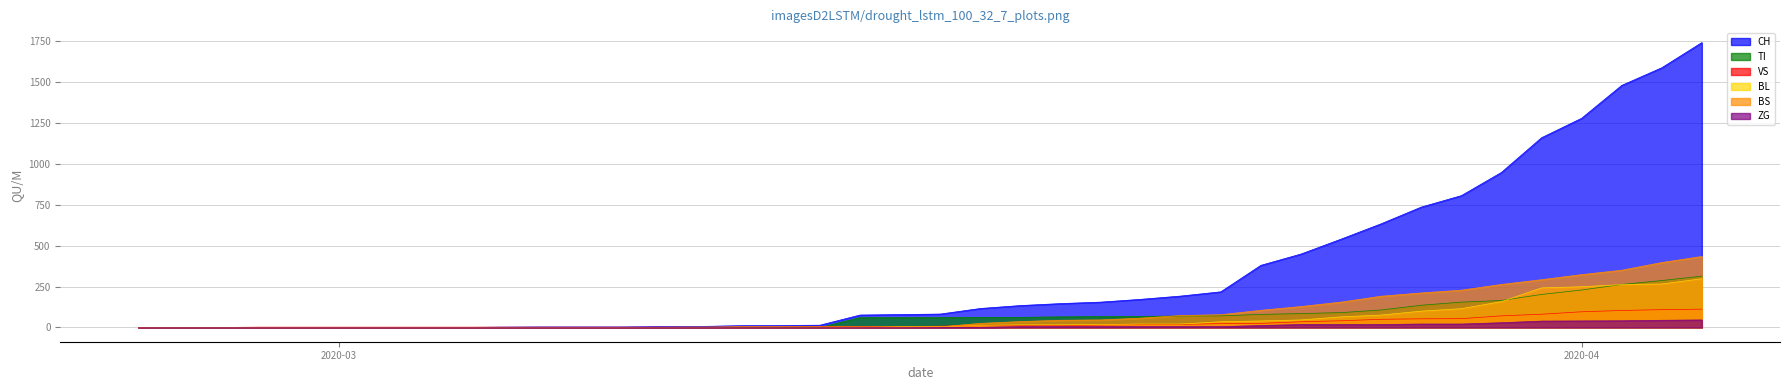

Which series has the largest total across all categories?

CH